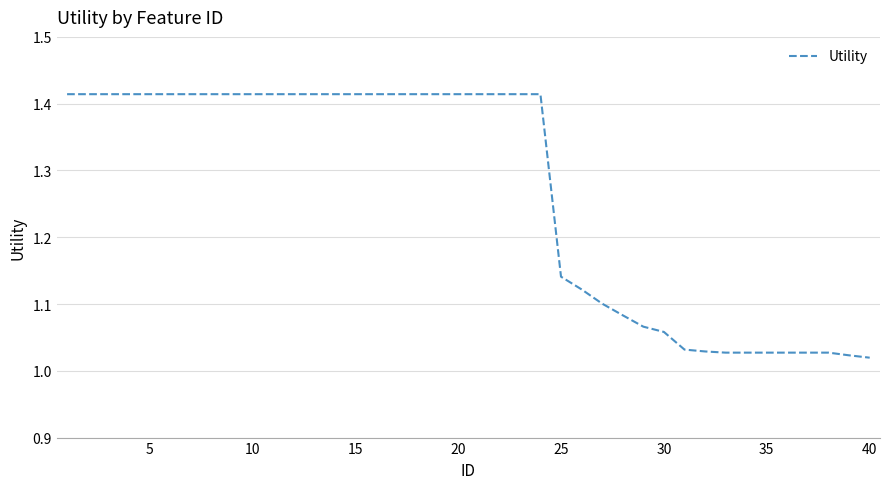

What is the difference between the maximum and minimum values?

0.4